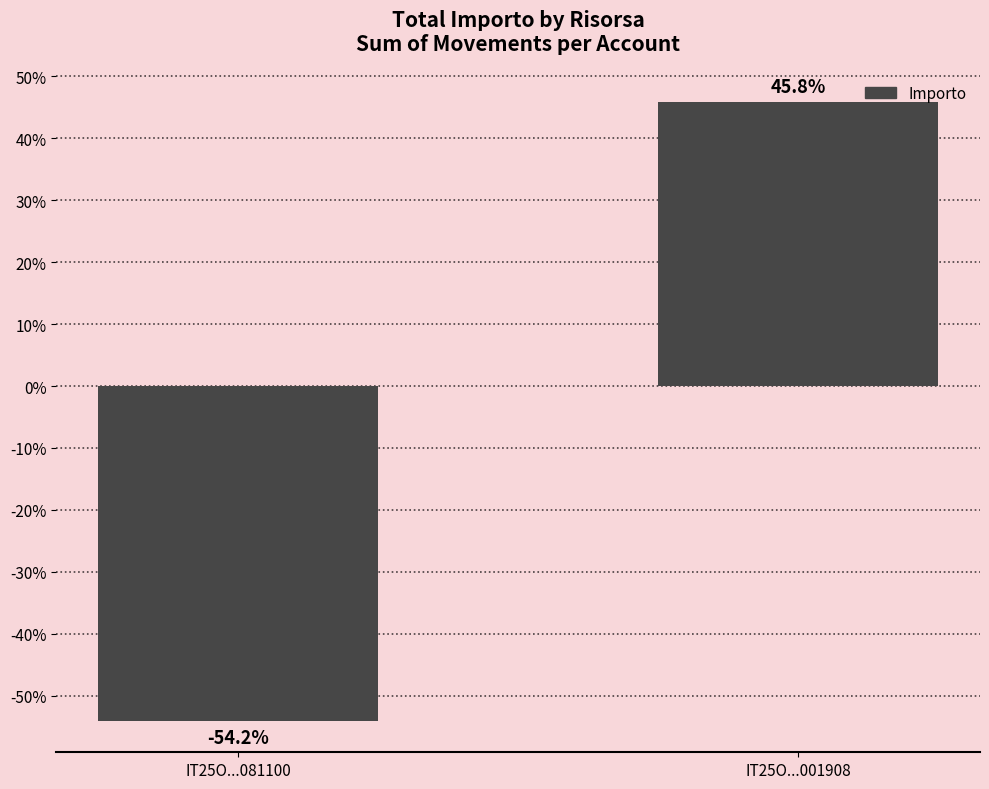

Which category has the highest value across all series?

IT25O...001908